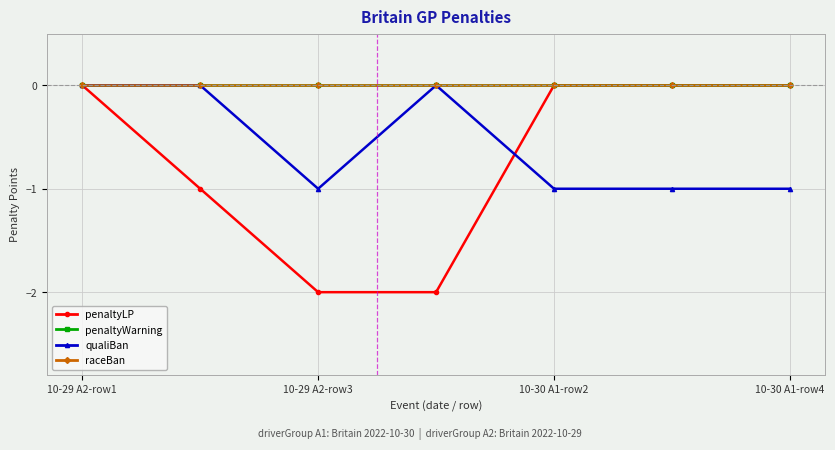

Is this an area chart (filled region under the line)?

No